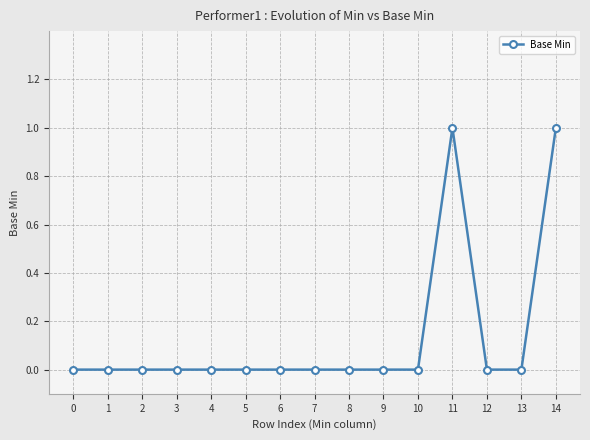

Is it true that the value at 9 is 0?

True